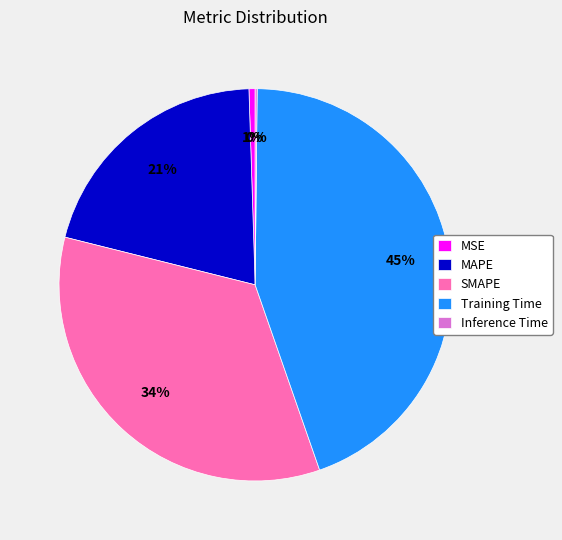

Do MAPE and Training Time together represent more than half of the pie?

Yes